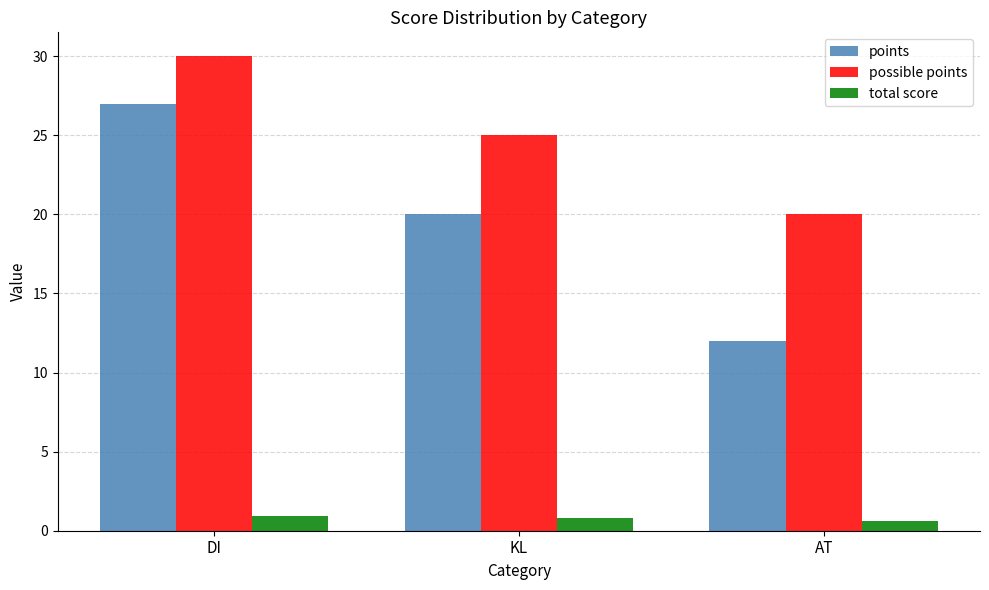

What is the minimum value for total score?

0.6